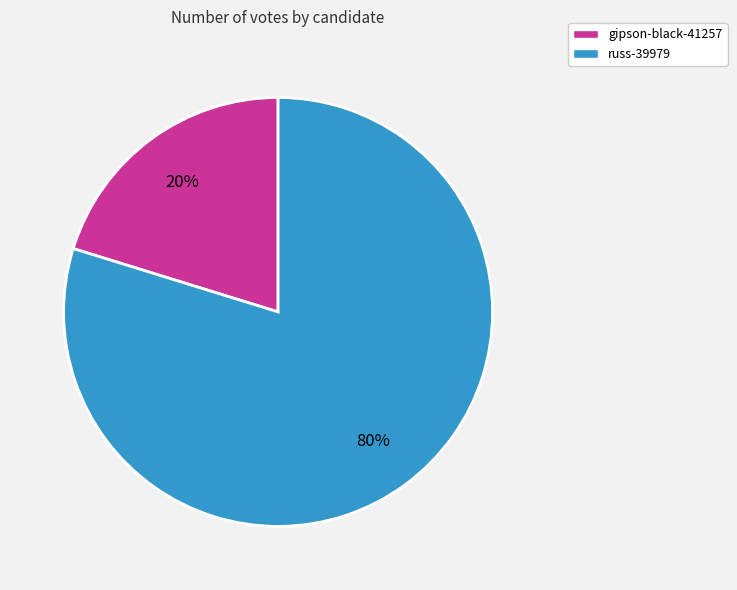

True or false: gipson-black-41257 accounts for 32% of the total.

False